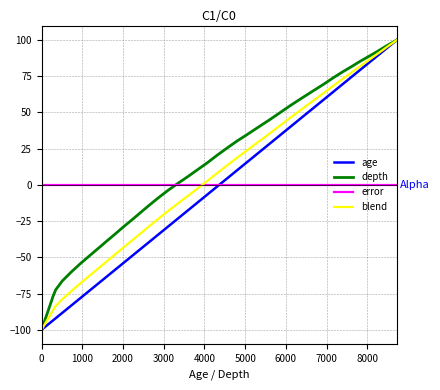

What is the maximum value shown in the chart?

100.0